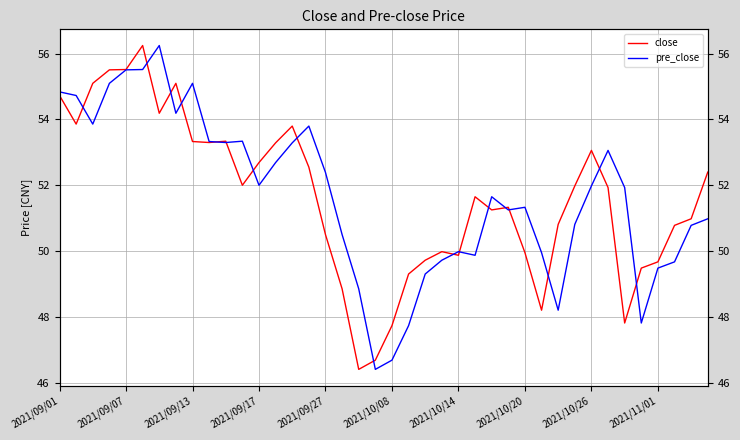

True or false: pre_close has a value of 48.2 at 30.

True